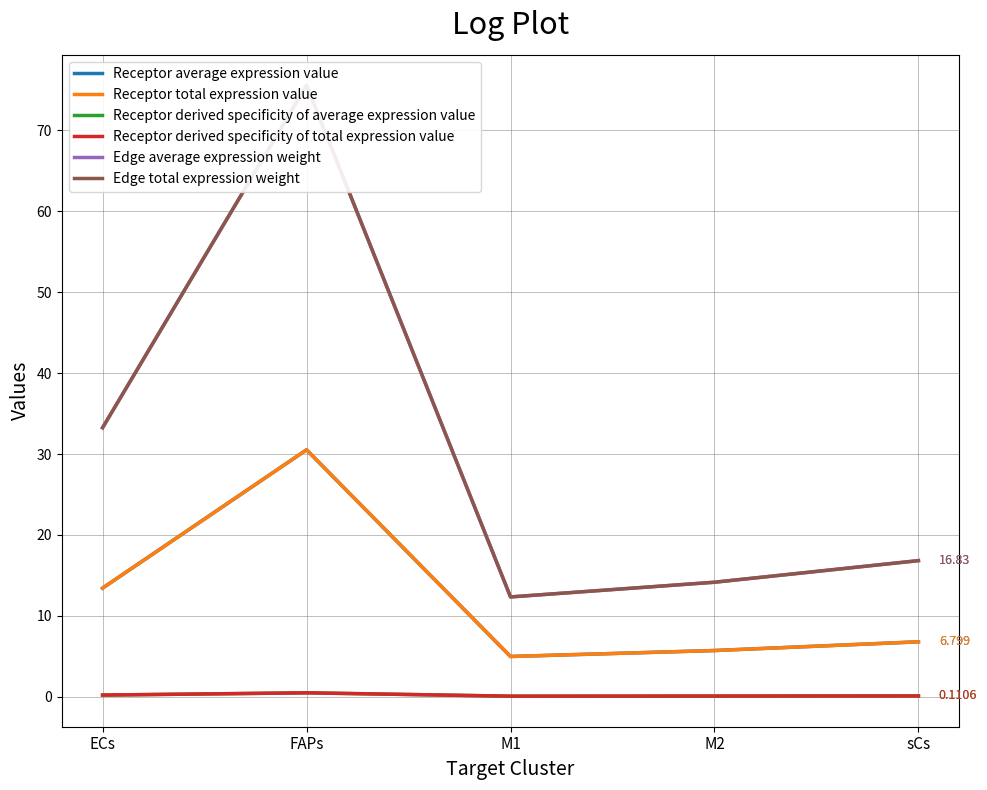

Which series changed the most between FAPs and M2?

Edge average expression weight